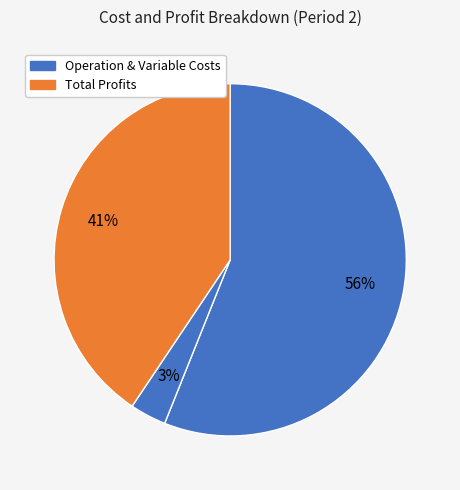

Count the number of slices in the pie.

3